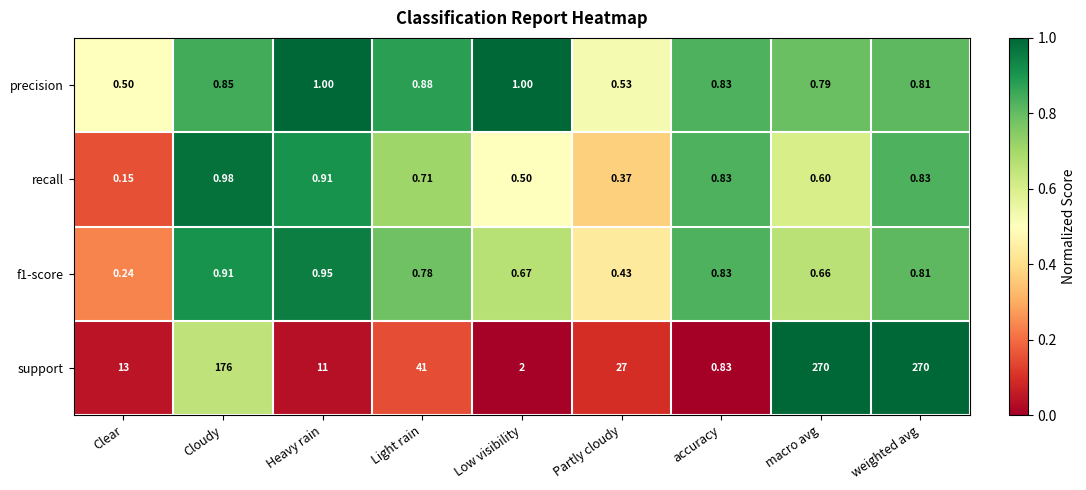

Between Partly cloudy and macro avg, which series saw the biggest shift?

support